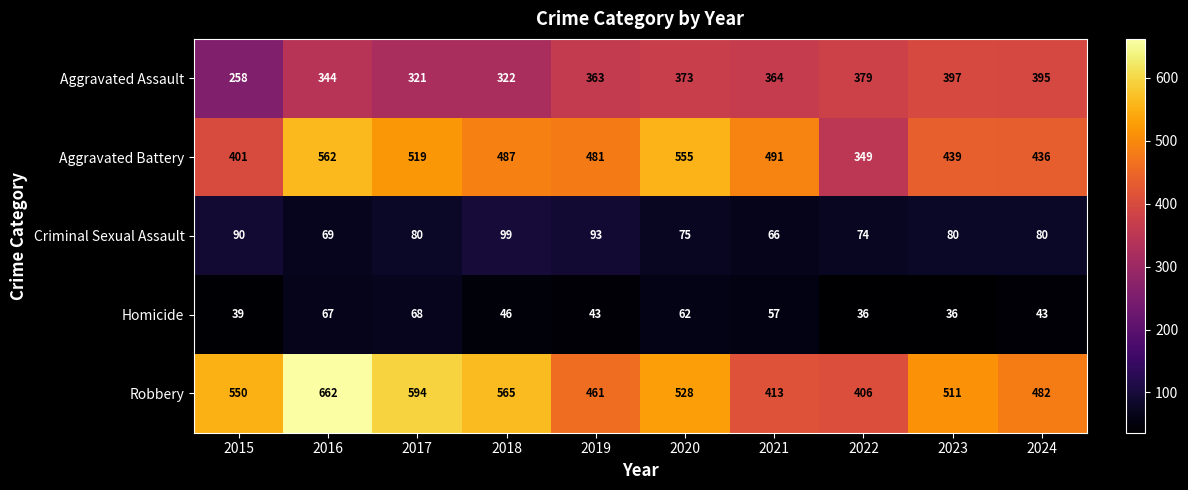

The value of Aggravated Assault at 2017 is 321. True or false?

True